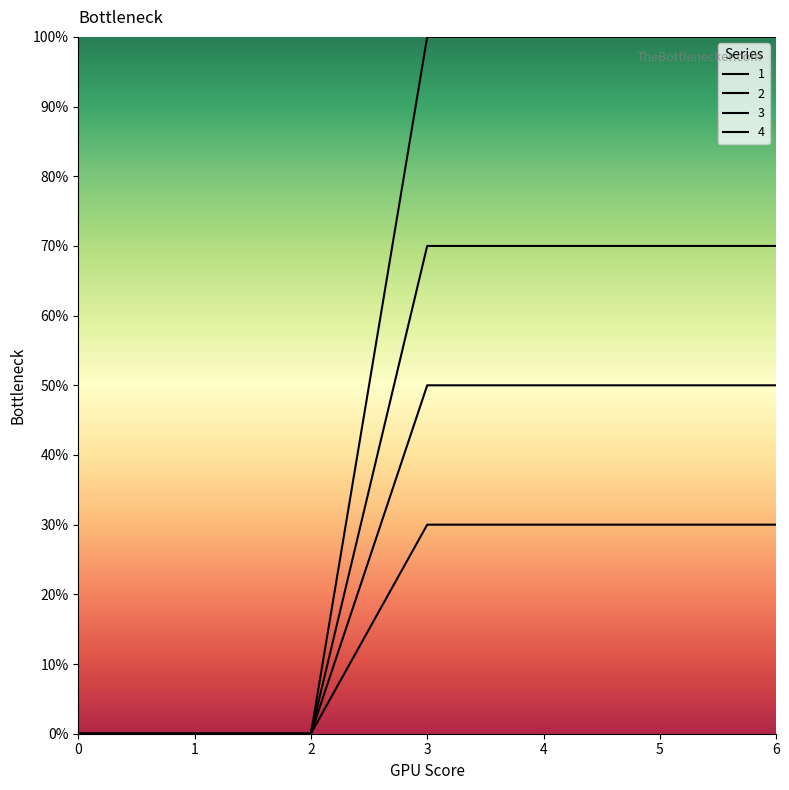

Which series has the largest range (max minus min)?

4